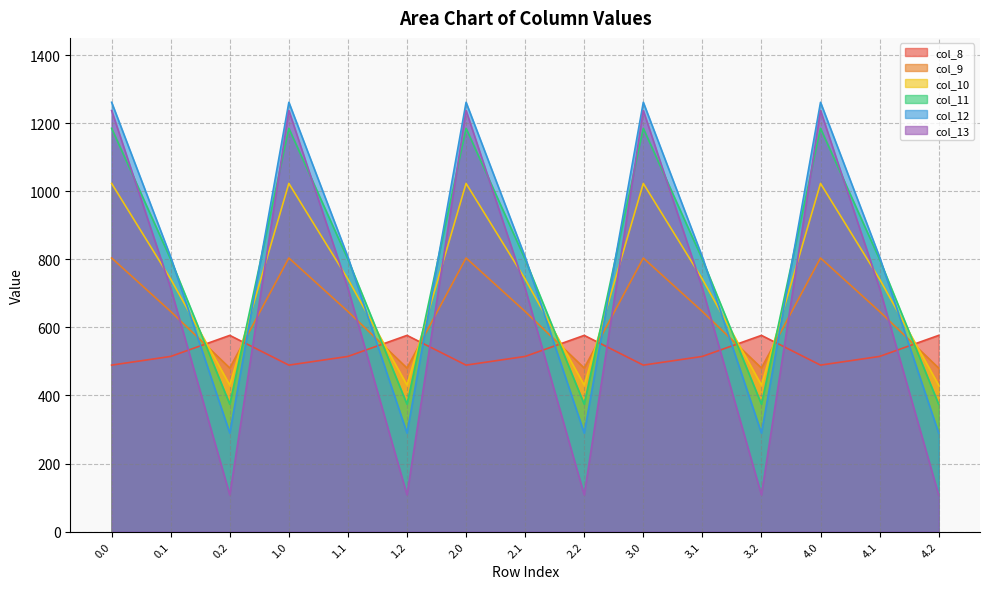

How many interior local valleys does the col_12 series have?

4